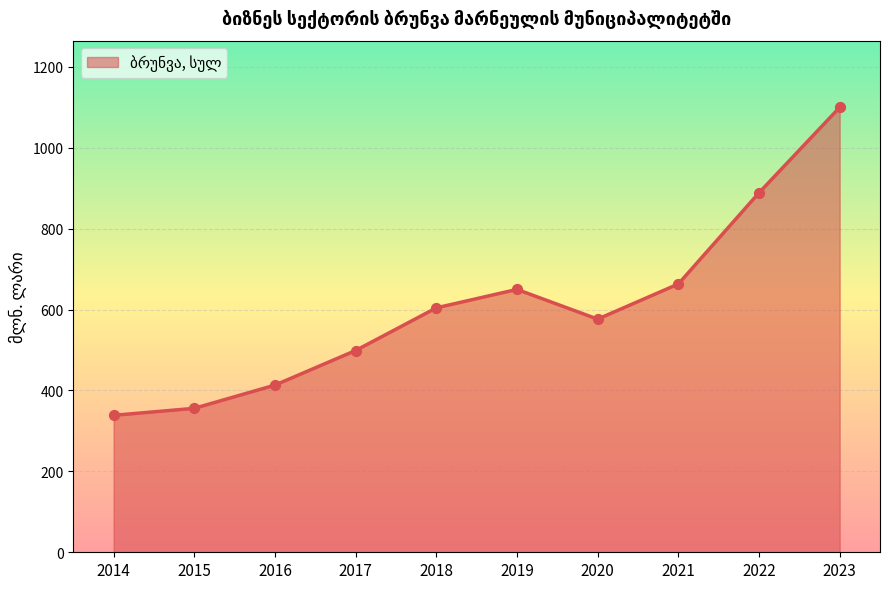

What is the change in value from 2017 to 2020?

+77.6